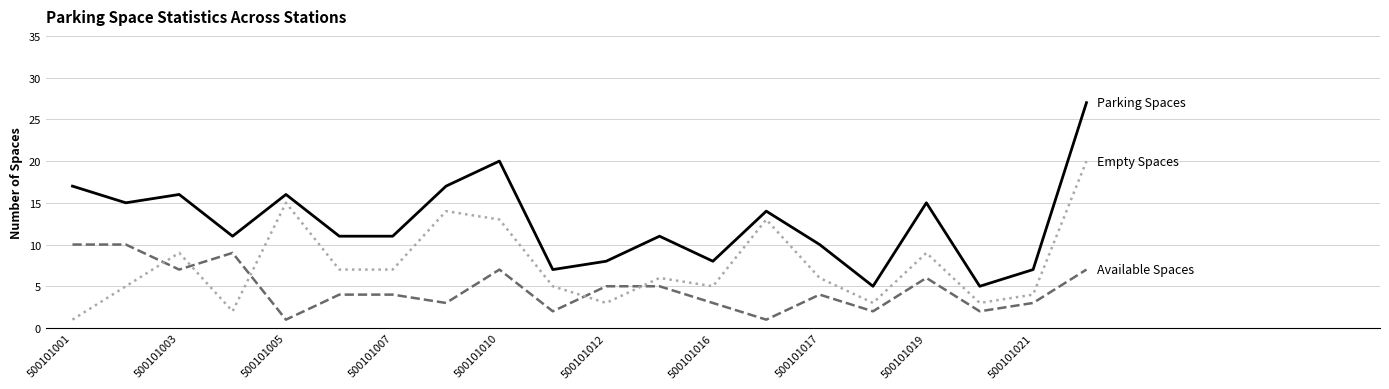

What is the greatest value displayed?

27